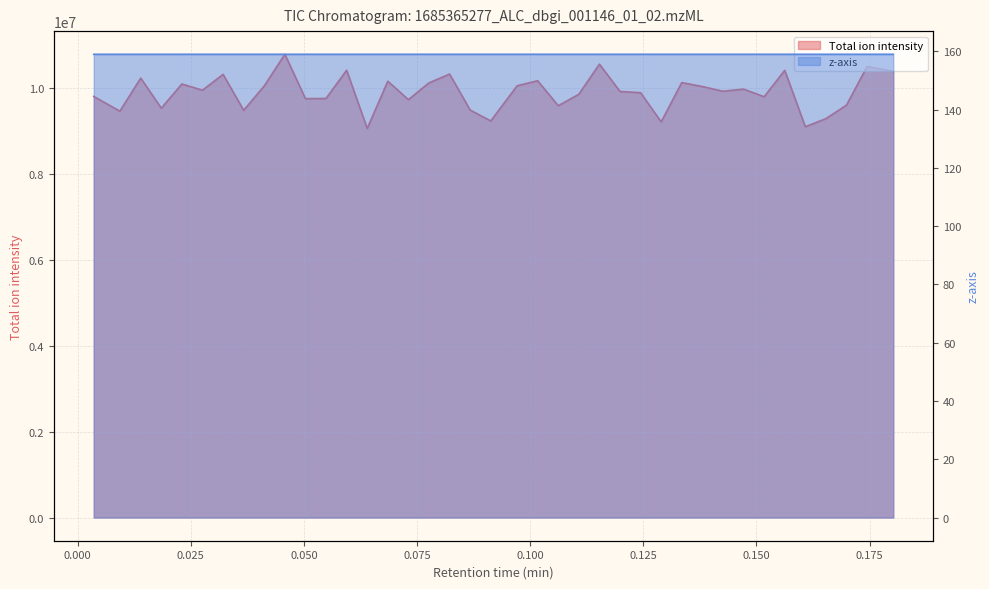

At which label does Total ion intensity first exceed 9915841?

0.013947534374892712